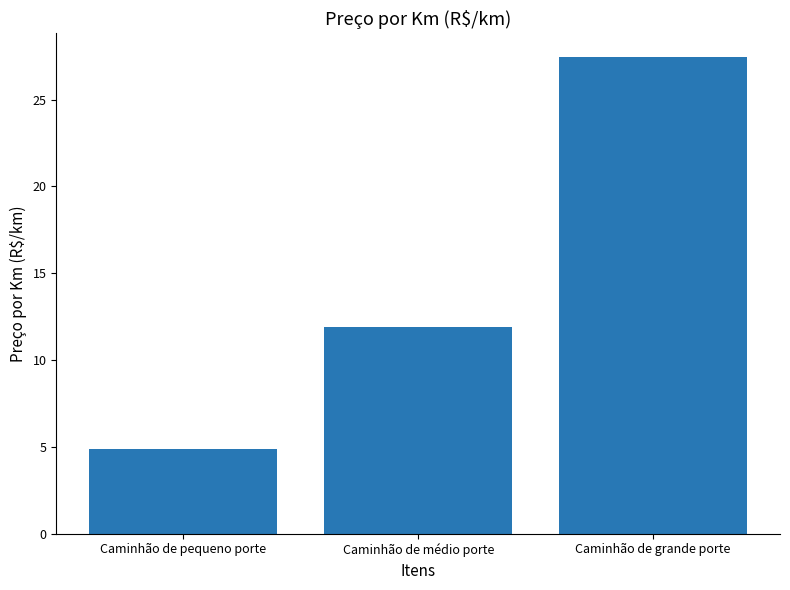

How many data points are less than 11?

1